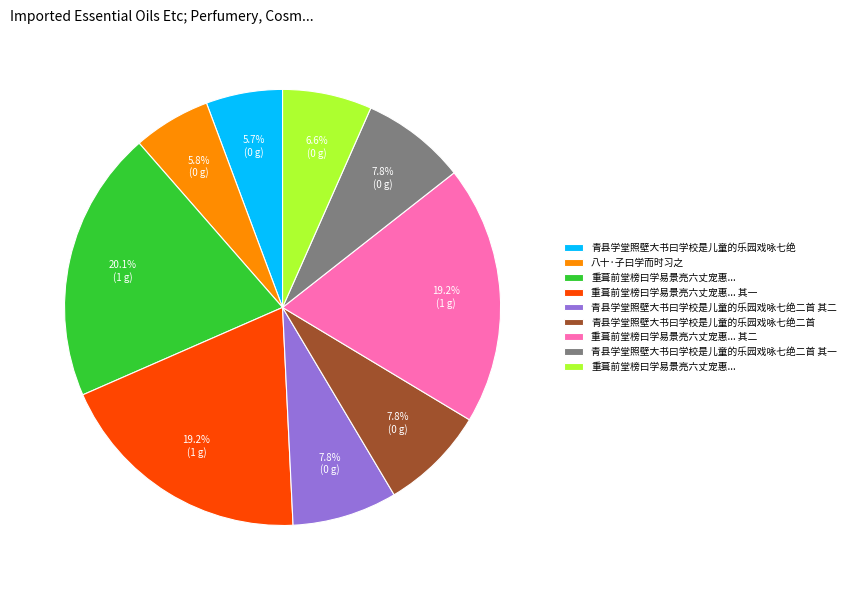

Does any single category account for the majority?

No